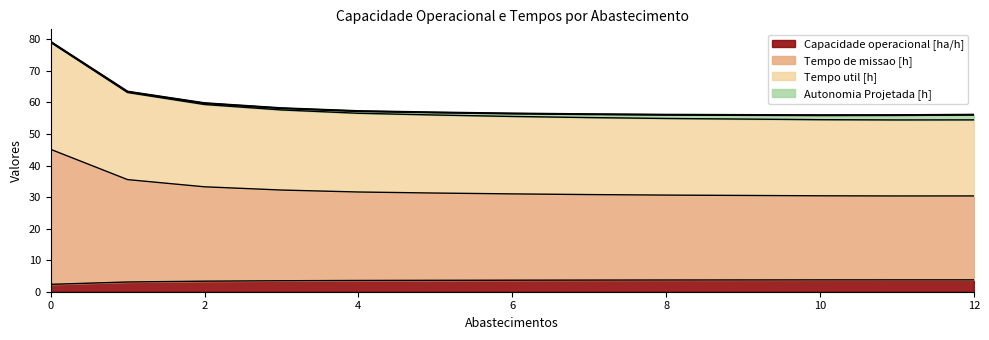

True or false: Capacidade operacional [ha/h] and Tempo de missao [h] cross at least once.

False